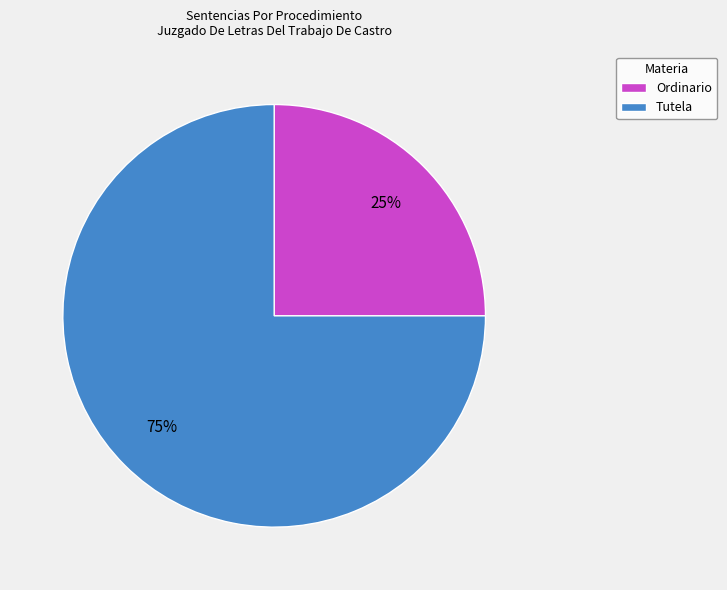

How many slices are in this pie chart?

2